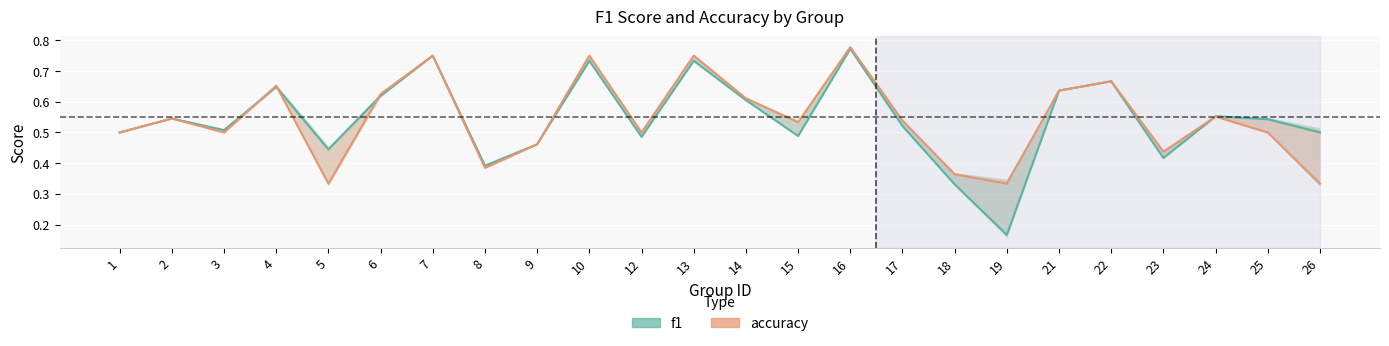

List the series in order of their peak value, lowest first.

f1, accuracy